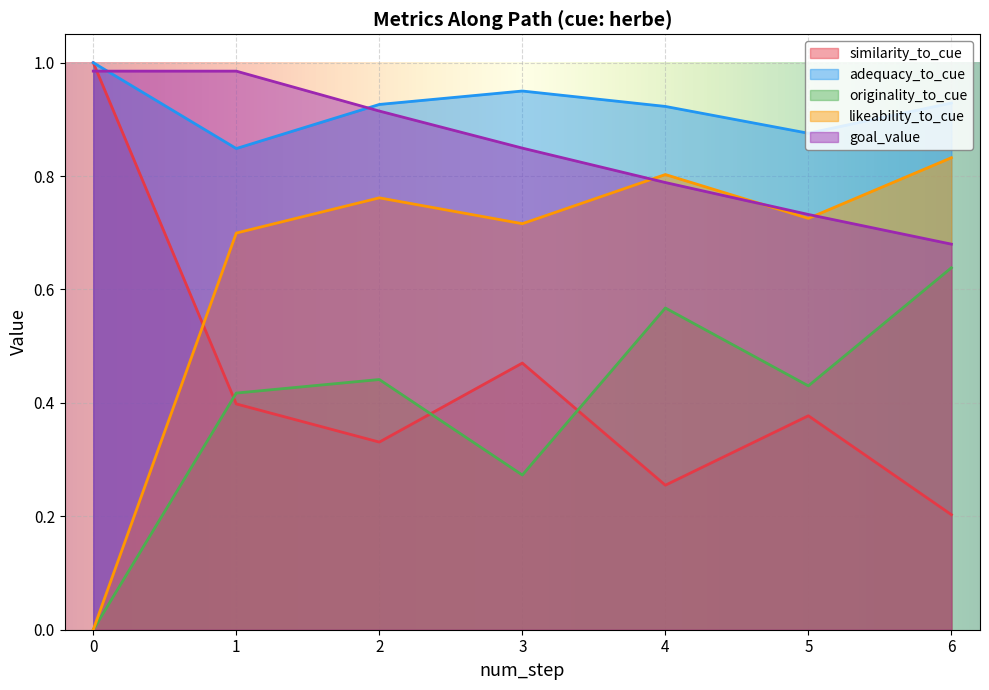

What is the approximate value of similarity_to_cue at 1?

0.4